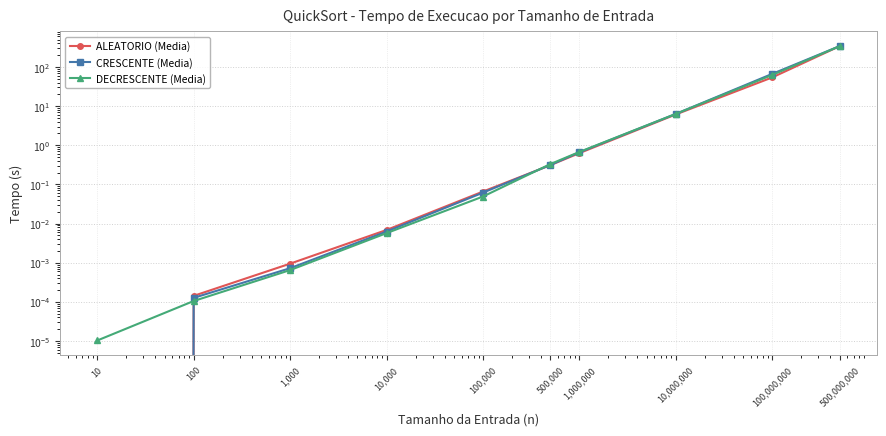

Which series has the largest total across all categories?

CRESCENTE (Media)